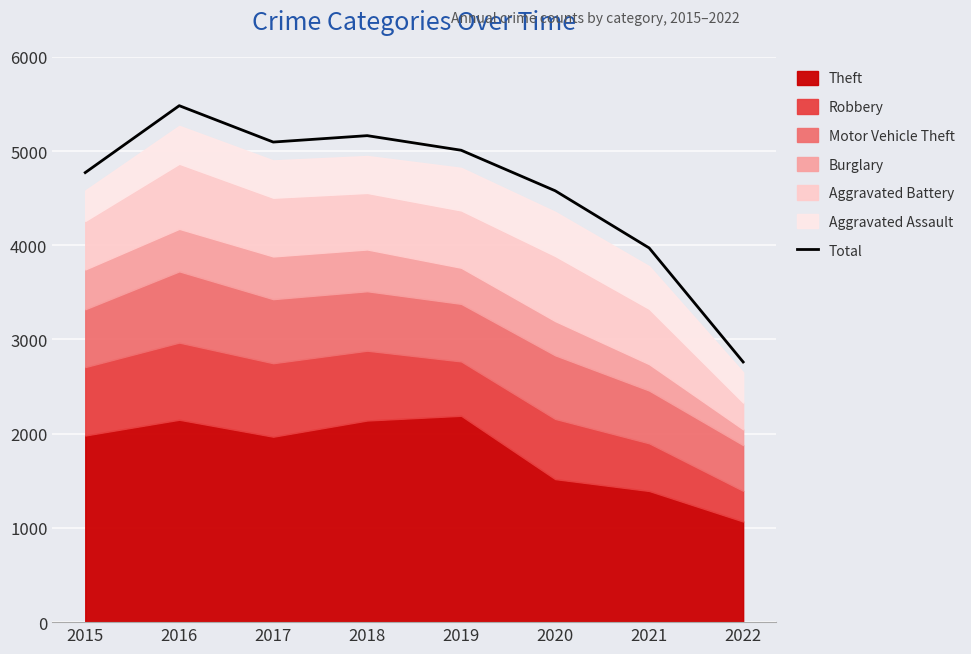

What is the smallest value displayed?

2761